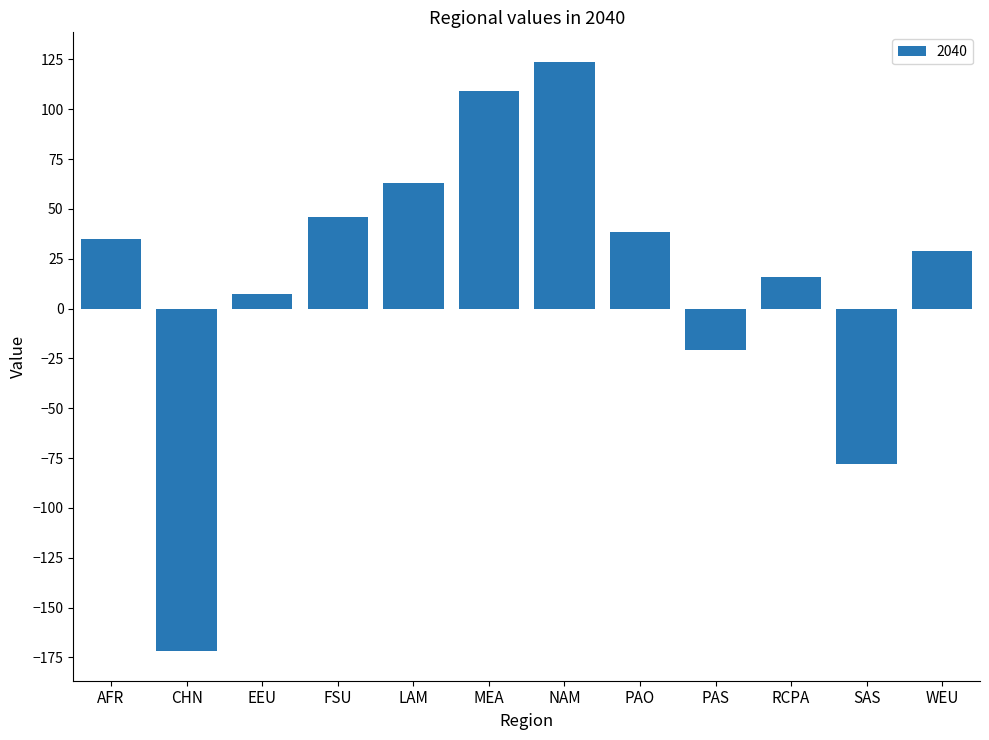

What is the value of the 12th bar from the left?

28.9